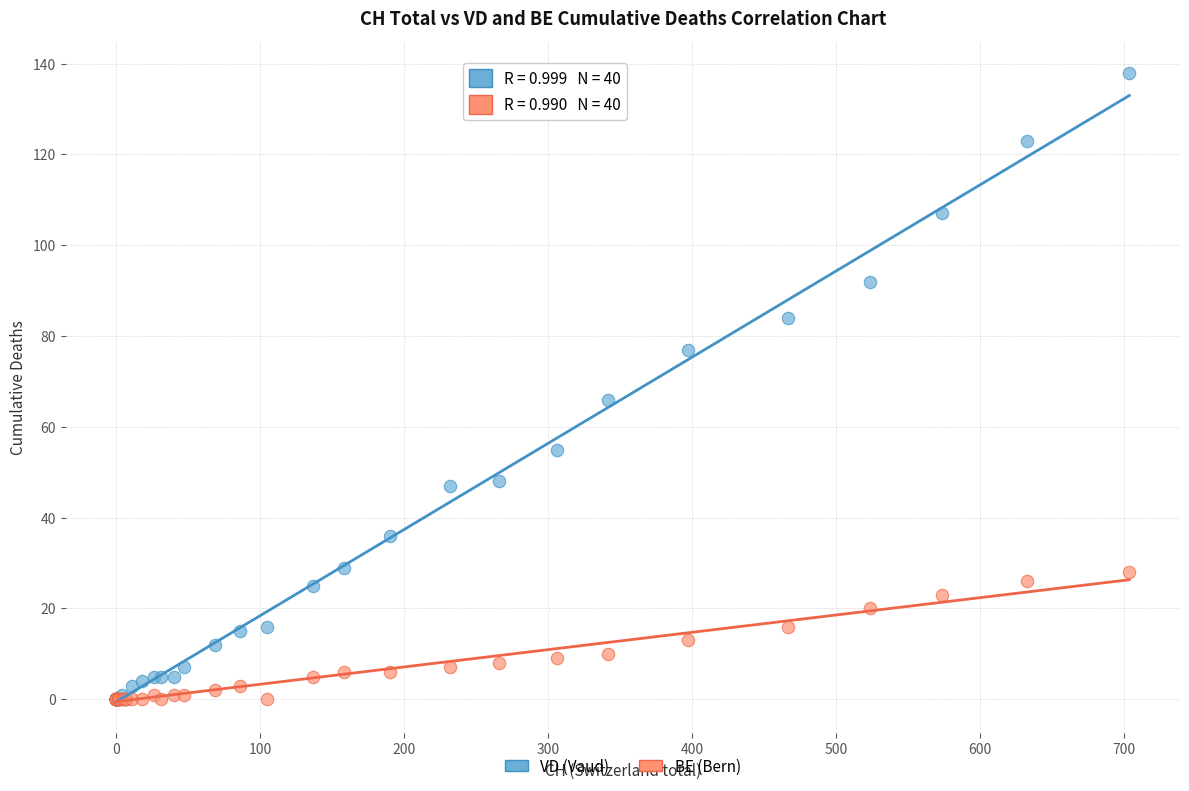

Which series has the largest Y range (max minus min)?

VD (Vaud)